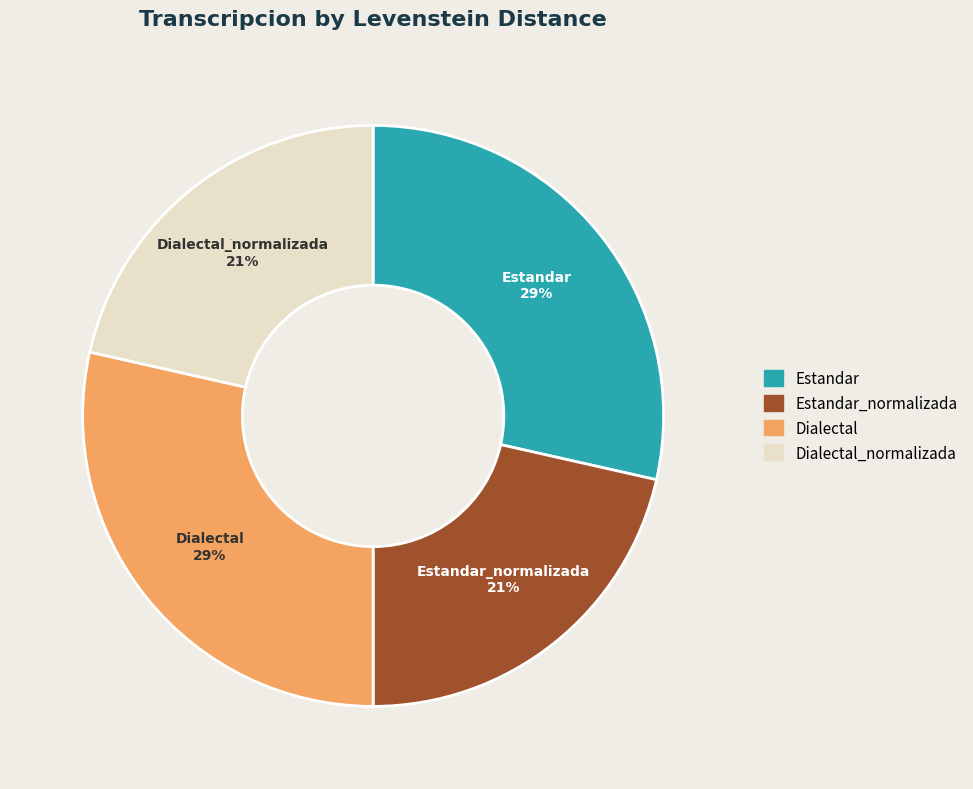

What is the smallest slice in the pie chart?

Estandar_normalizada